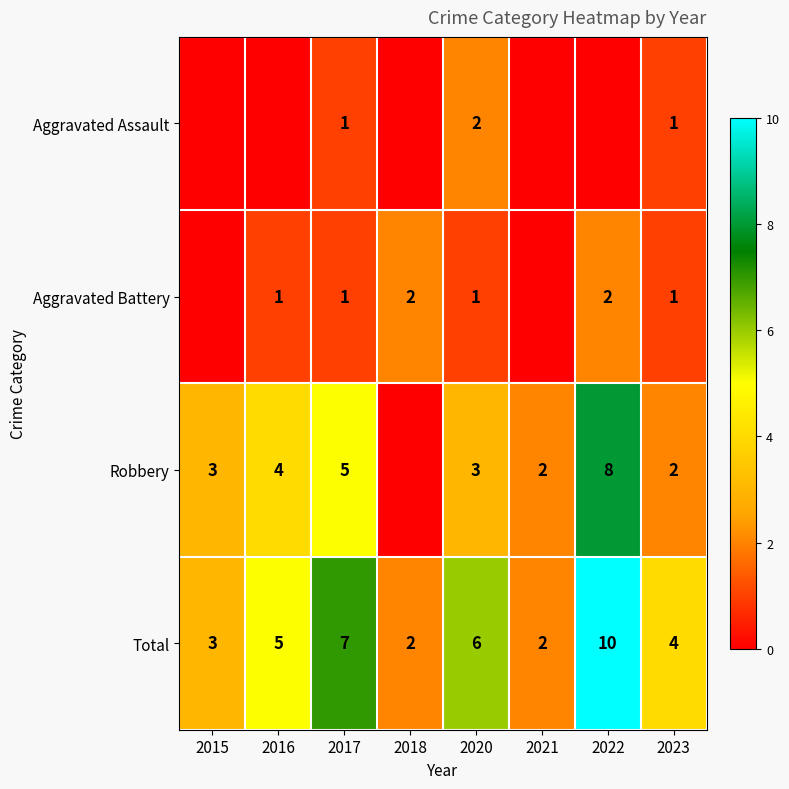

What is the approximate value of Total at 2016?

5